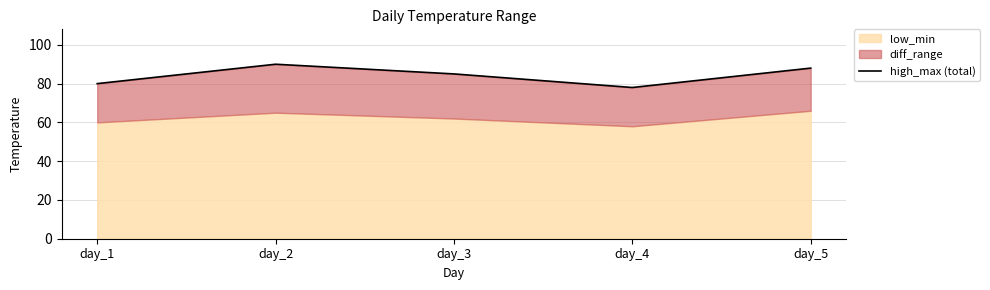

True or false: there are more than 0 points higher than both neighbors.

True